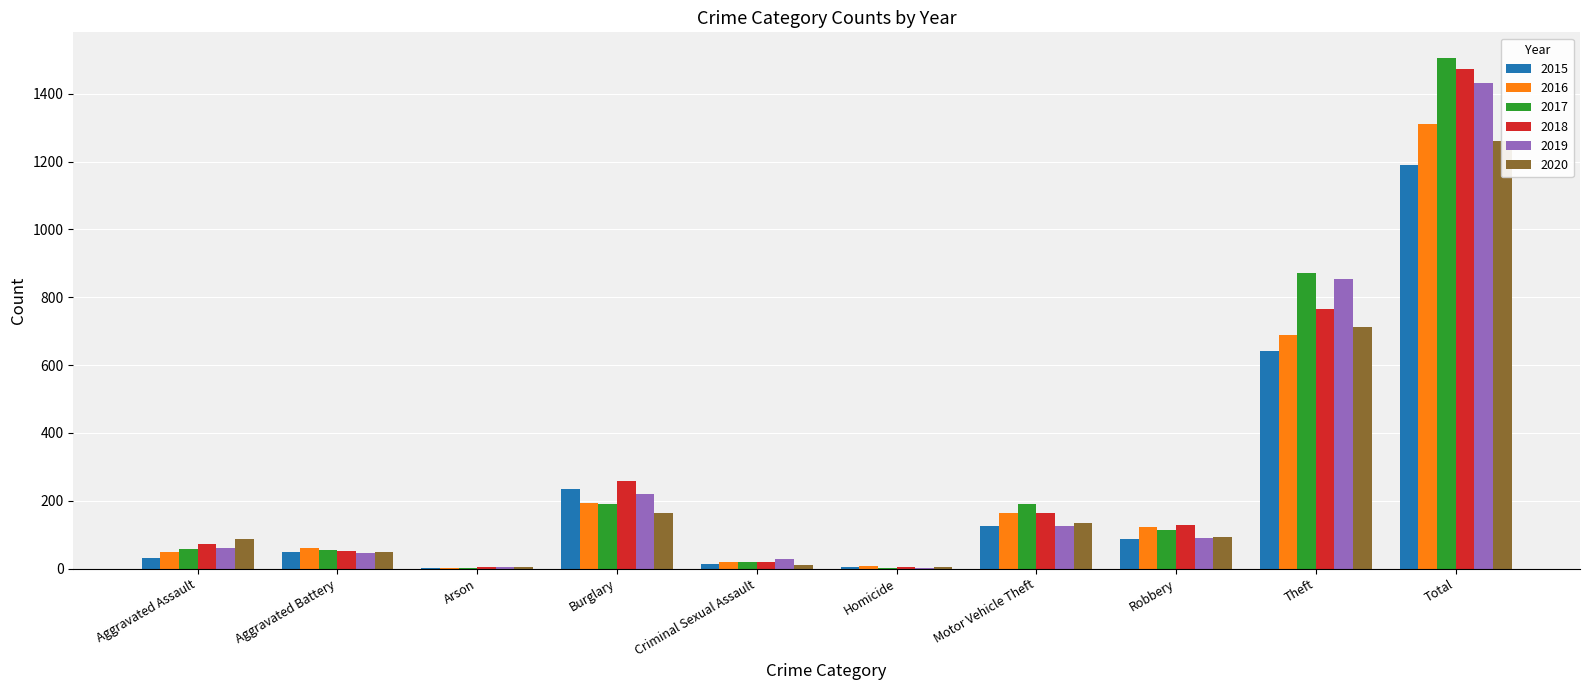

Is the value of 2017 at Aggravated Assault greater than the value of 2019 at Motor Vehicle Theft?

No